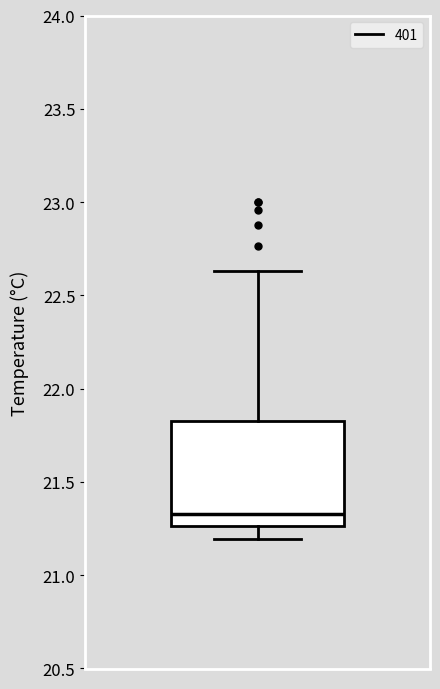

Where does the lower whisker of the box end on the y-axis? The values are not printed on the chart, so give them approximately, as read against the axis.

21.20